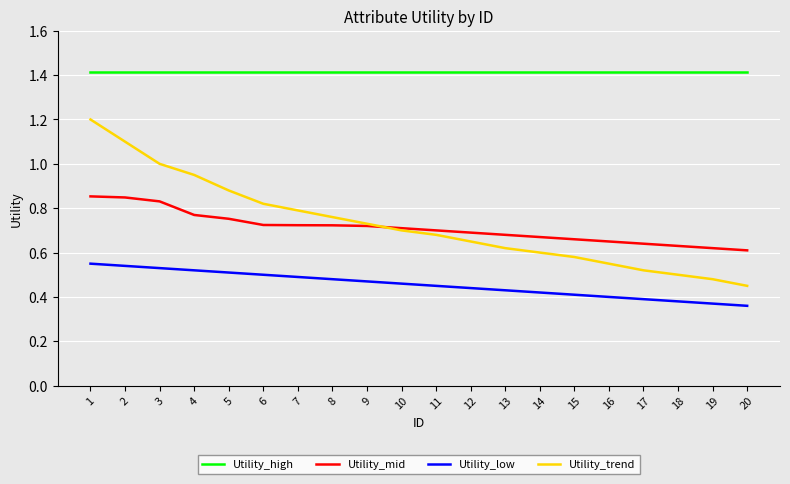

Which series has the widest spread of values?

Utility_trend